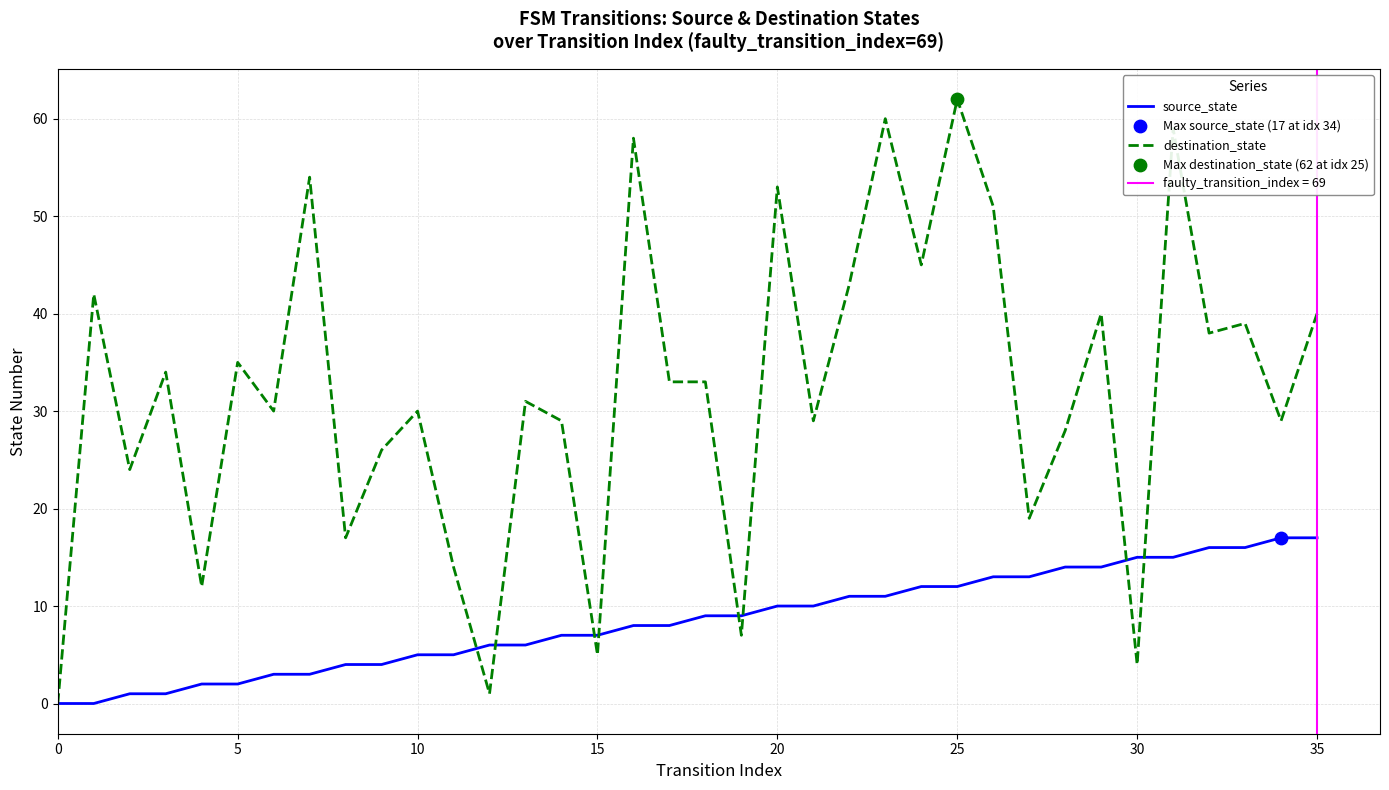

Which series reaches the maximum Y coordinate?

destination_state